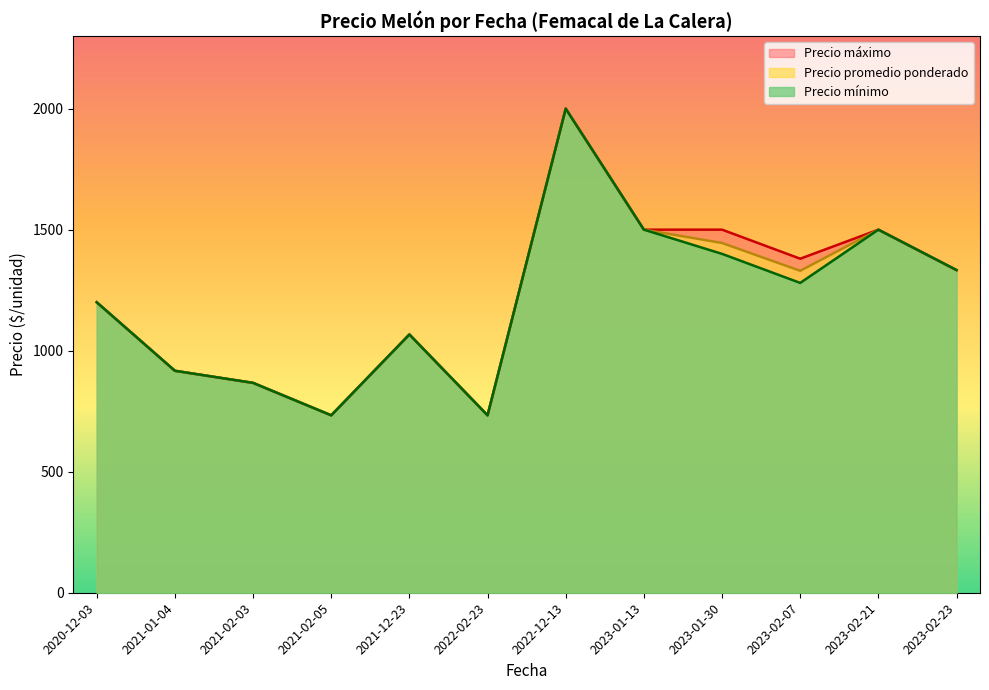

What is the total value across all series at 2023-02-21?

4500